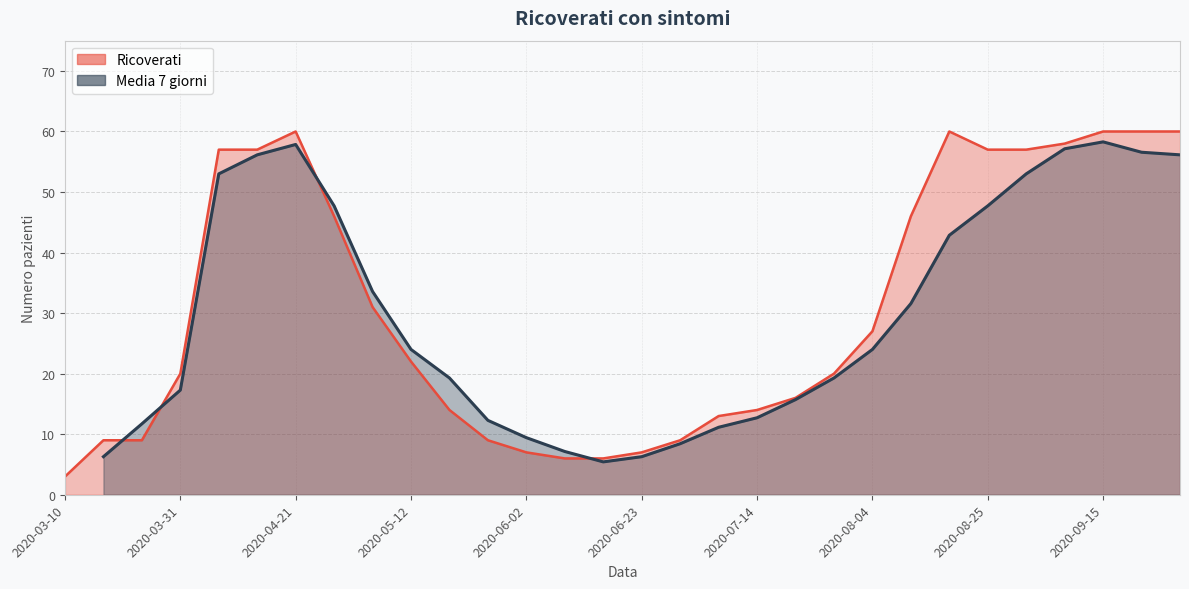

Where is the data nearest to the value 31?

8